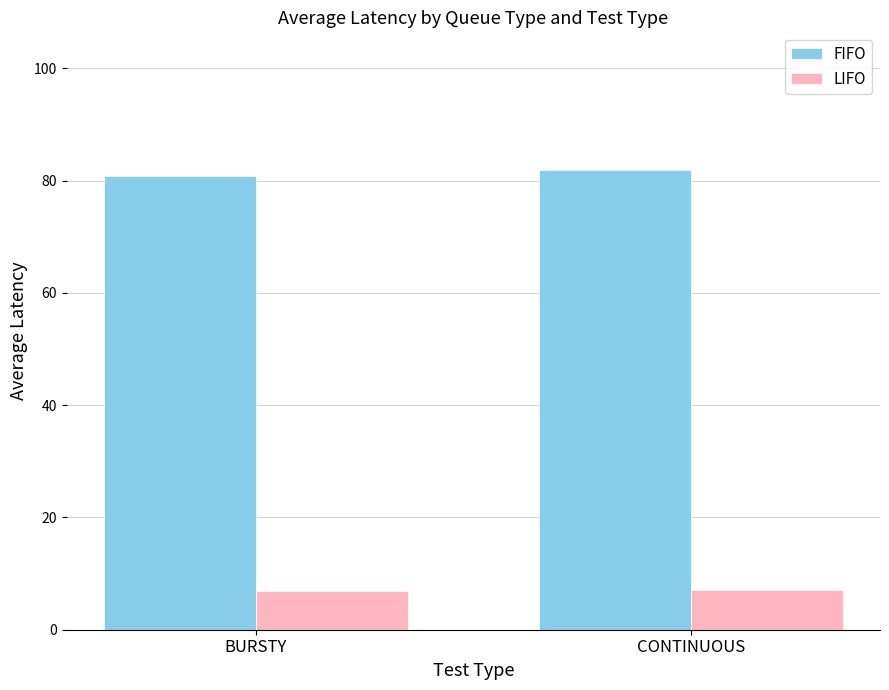

The FIFO series shows 81.9 at CONTINUOUS. True or false?

True